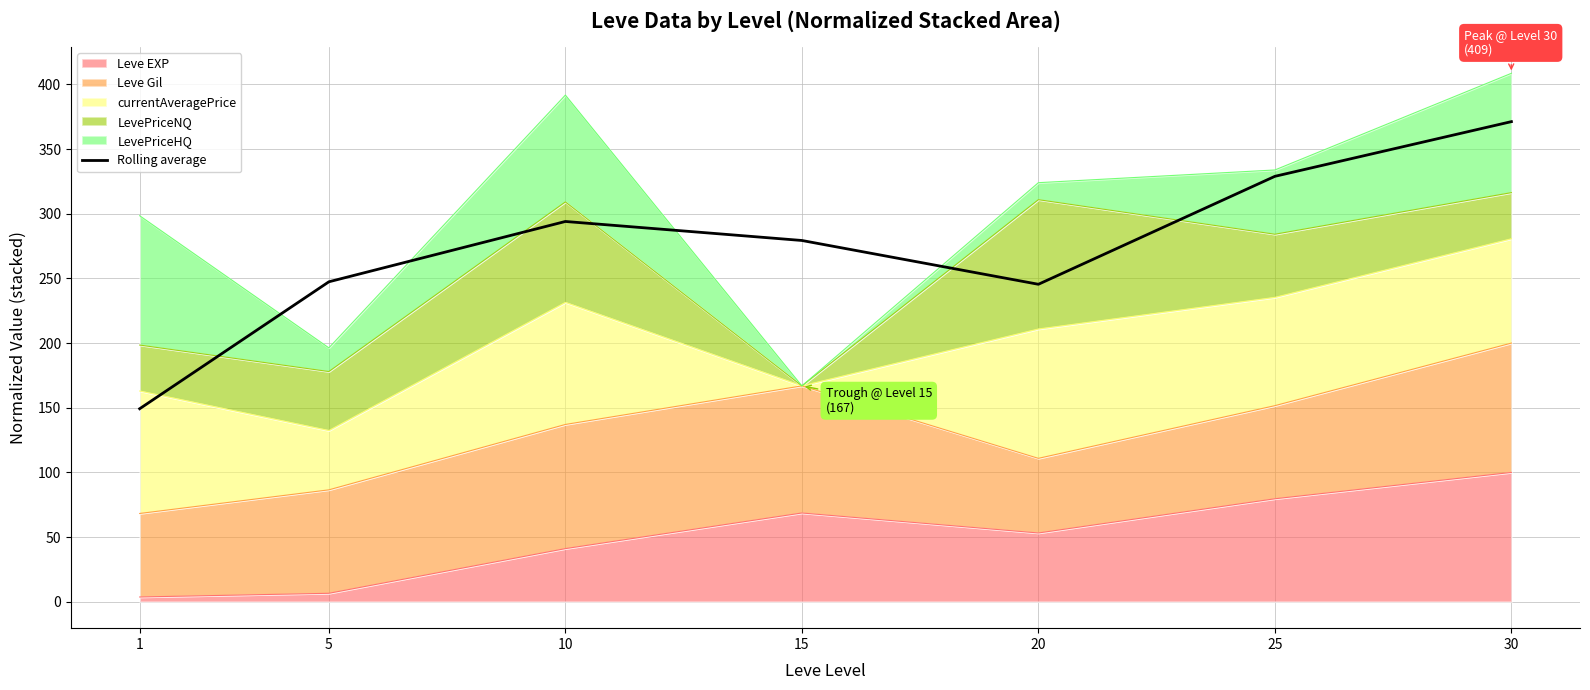

What is the approximate value at 25?

328.9